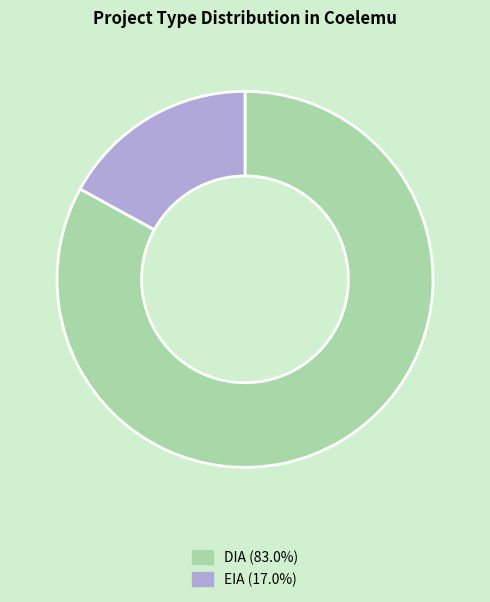

What is the ratio of the value at DIA (83.0%) to the value at EIA (17.0%)?

4.9